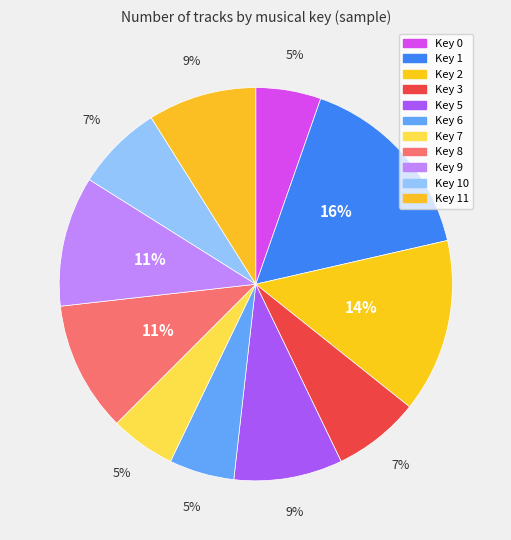

Count the number of slices in the pie.

11